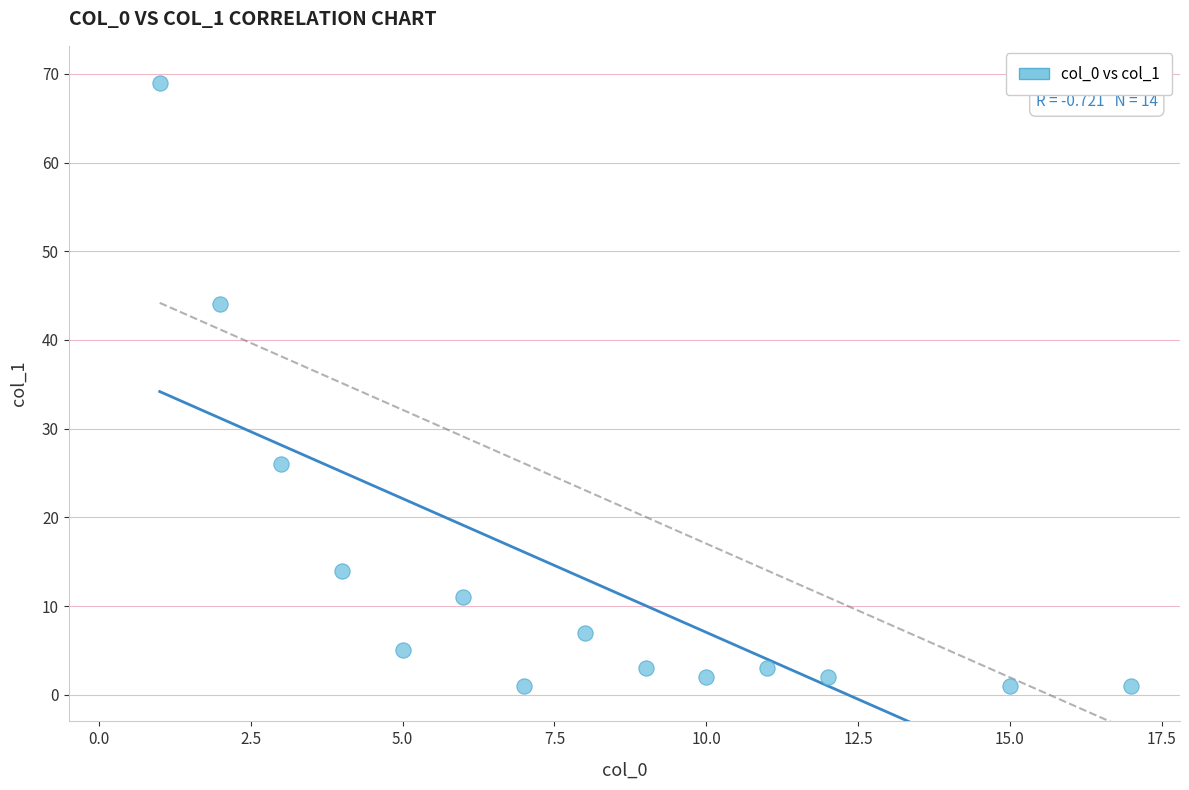

What is the range of X values (max minus min)?

16